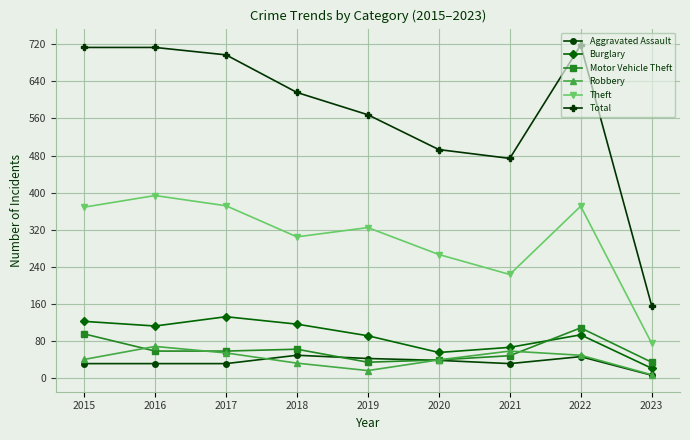

At how many categories does at least one series exceed 511?

6